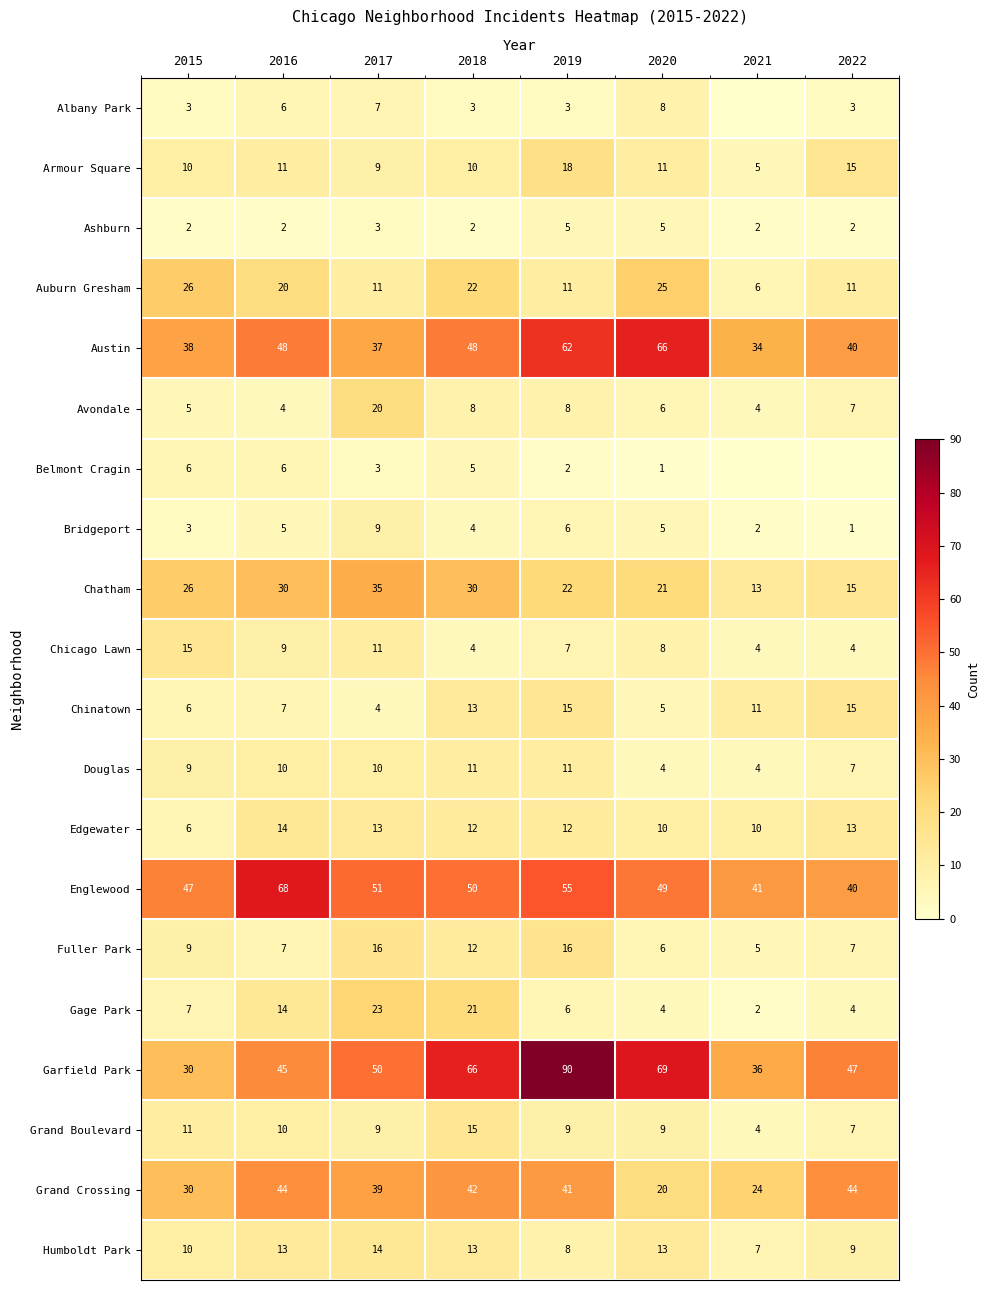

Which has a higher value, 2021 or 2016?

2016